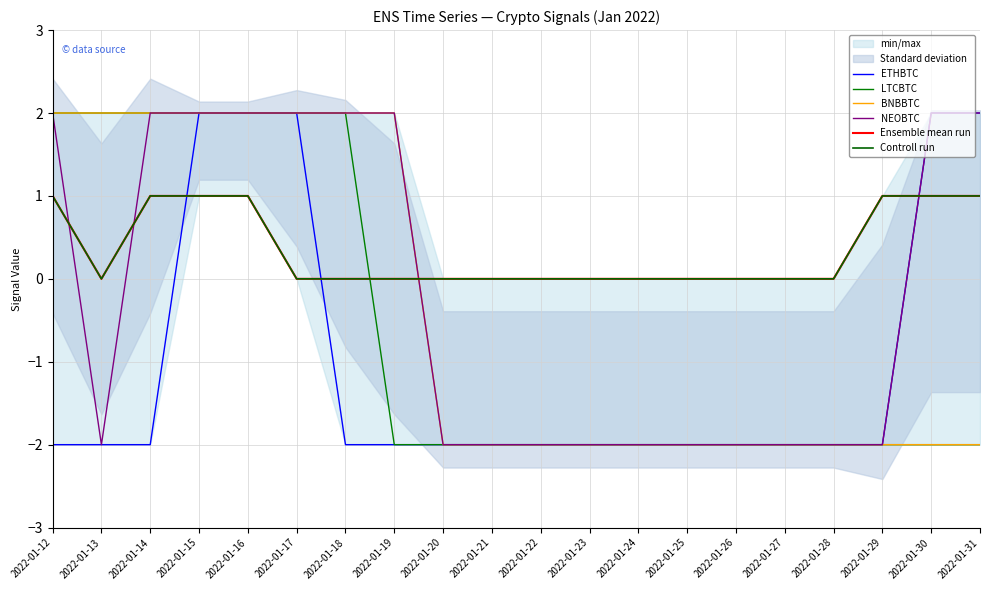

How many categories are shown in the chart?

20